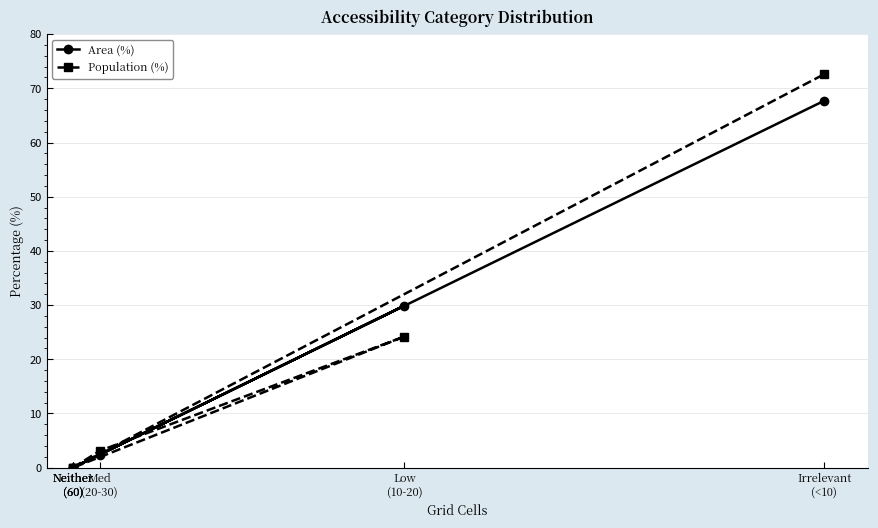

At how many categories does at least one series exceed 45?

1